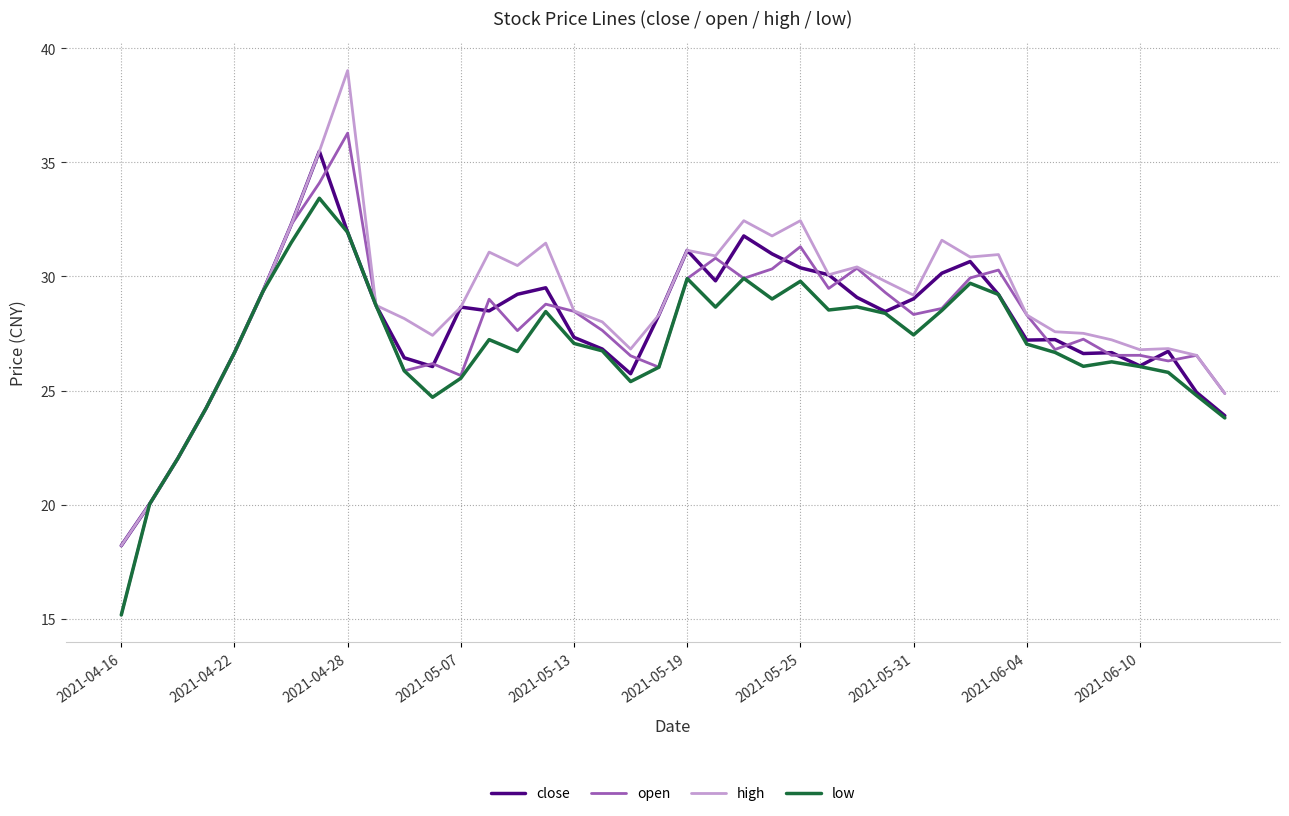

Which series has the widest spread of values?

open